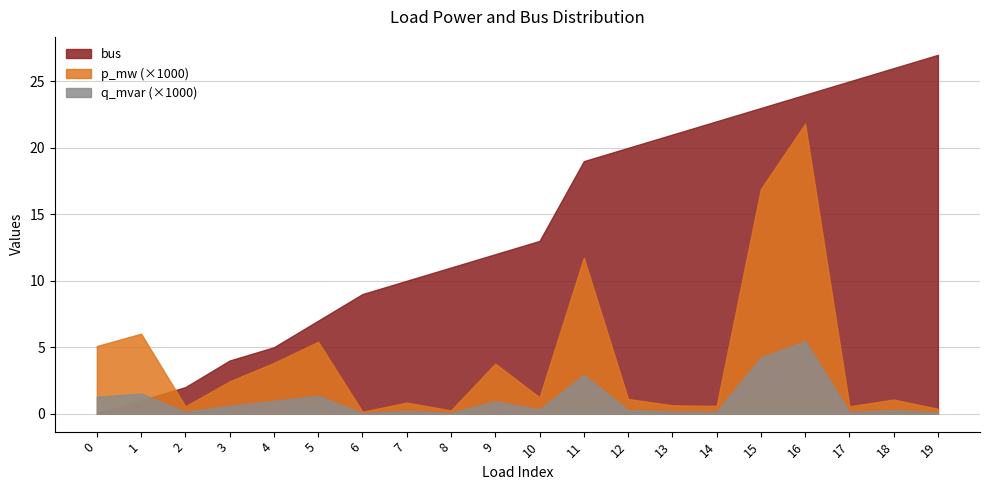

Does the chart have visible grid lines?

Yes